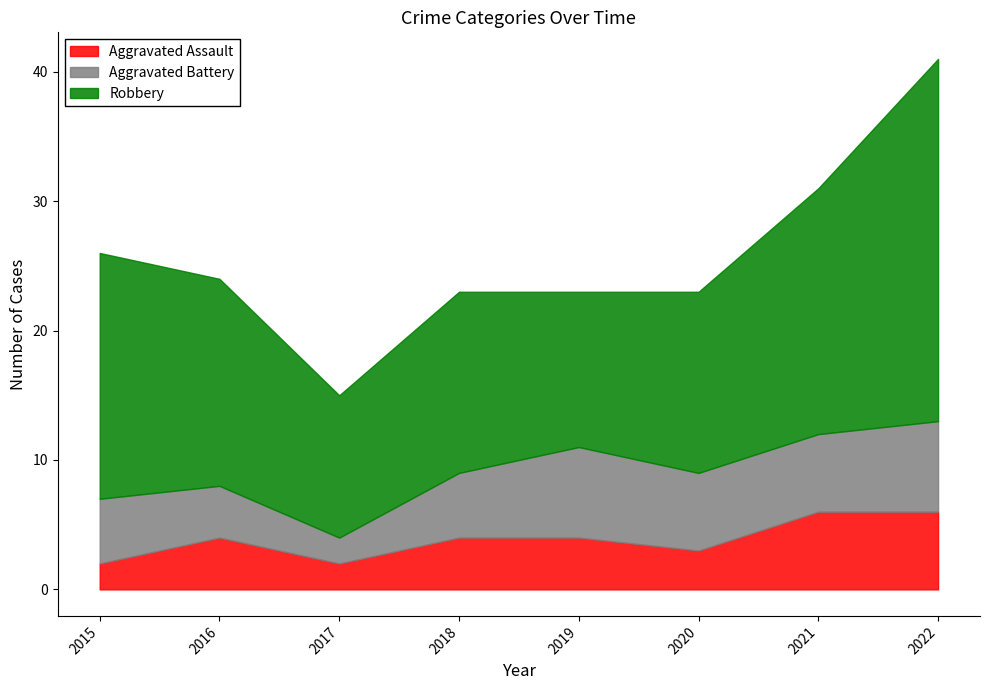

True or false: Robbery and Aggravated Battery intersect in this chart.

False